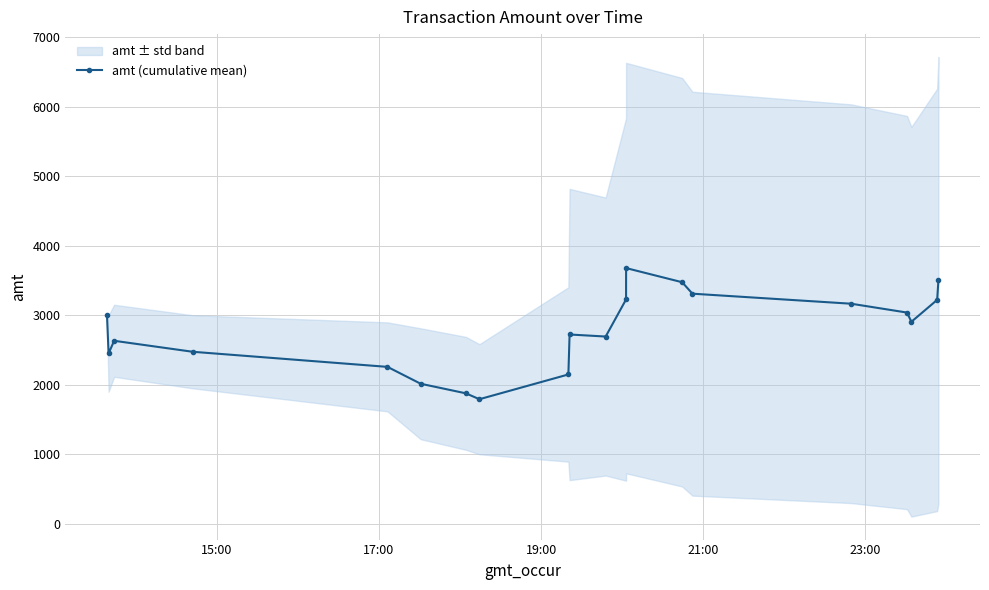

What is the value of the amt (cumulative mean) point at the 2nd from the left?

2450.0